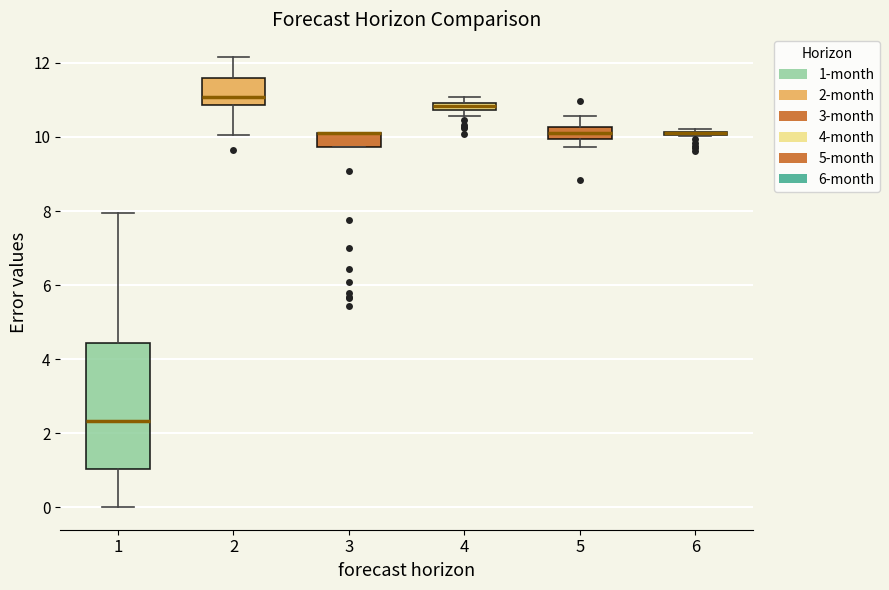

Where does the lower whisker of the box at x = 1 end on the y-axis? The values are not printed on the chart, so give them approximately, as read against the axis.

0.0